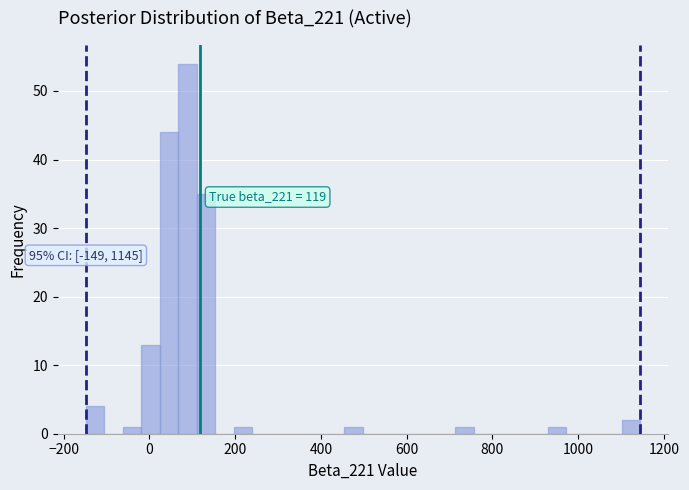

Read against the x-axis, roughly where is the centre of the tallest bar?

80